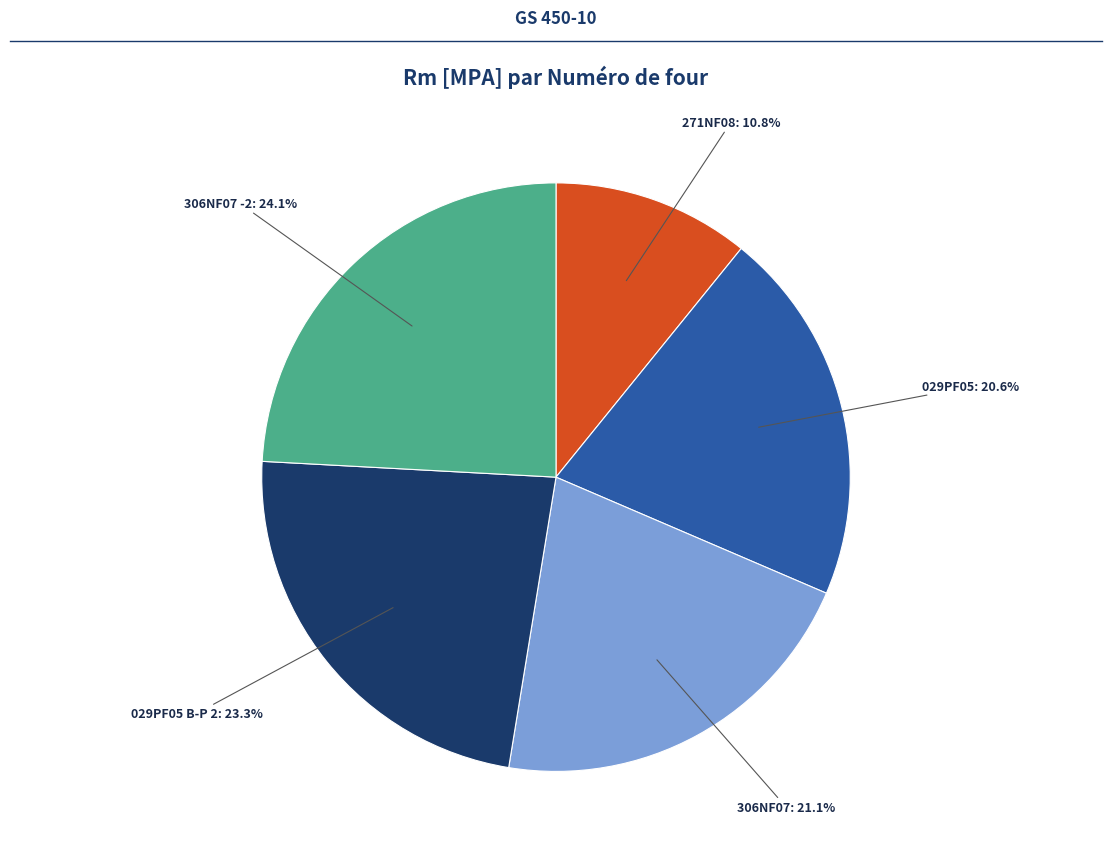

How many slices are in this pie chart?

5